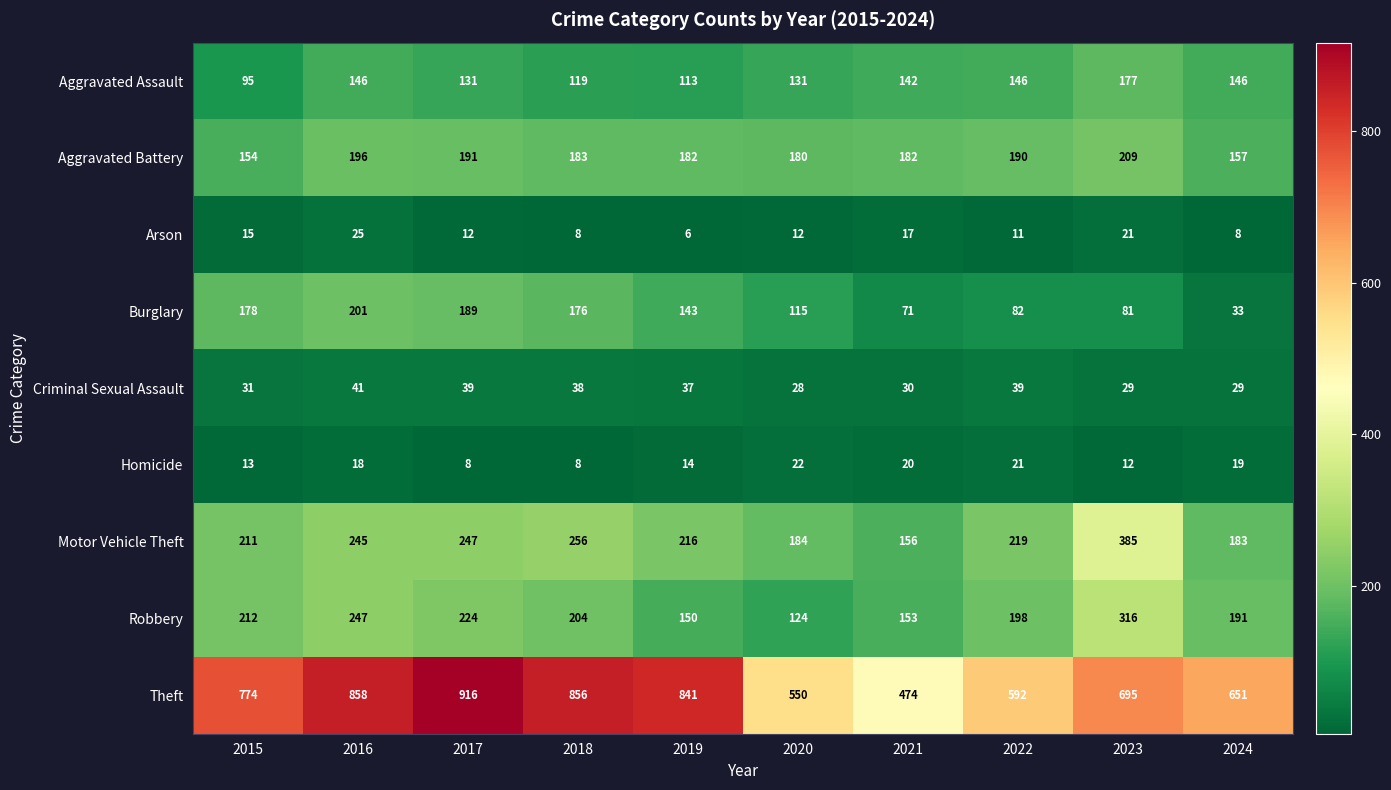

The value of Aggravated Assault at 2017 is 131. True or false?

True